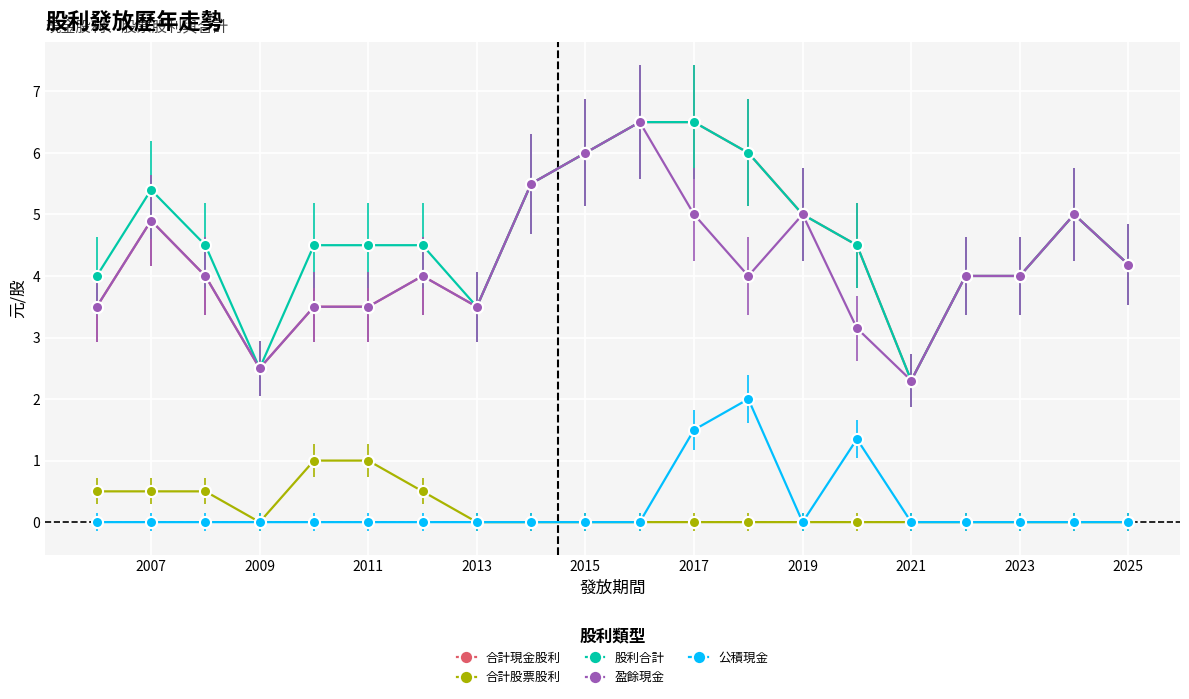

What is the difference between the highest and lowest values at 2009?

2.5